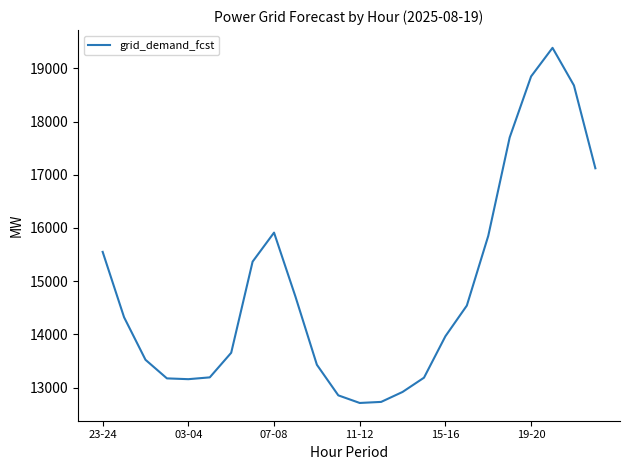

What is the difference between the maximum and minimum values?

6673